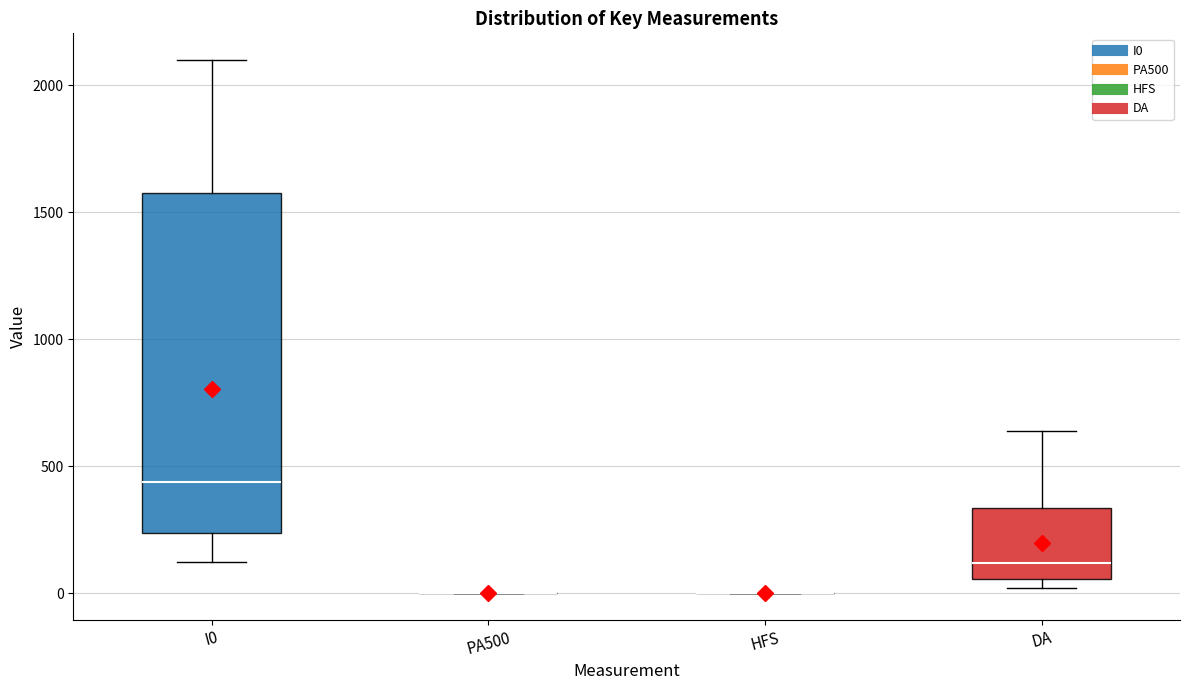

Reading left to right, transcribe this box plot: for each box, give where its median line is, the range the box spans, and where its two whiskers end, as read against the y-axis. The values are not printed on the chart, so give them approximately, as read against the axis.

I0: median 450, box 250 to 1600, whiskers 100 to 2100
PA500: box collapsed to a line at 0, whiskers 0 to 0
HFS: box collapsed to a line at 0, whiskers 0 to 0
DA: median 100, box 50 to 350, whiskers 0 to 650